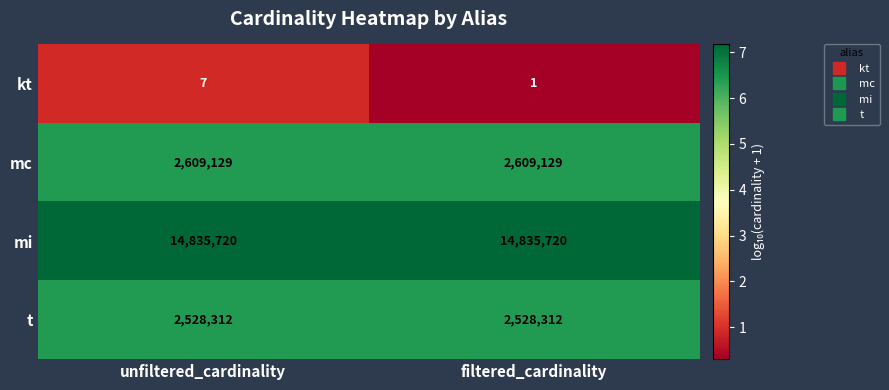

Which series changed the most between unfiltered_cardinality and filtered_cardinality?

kt